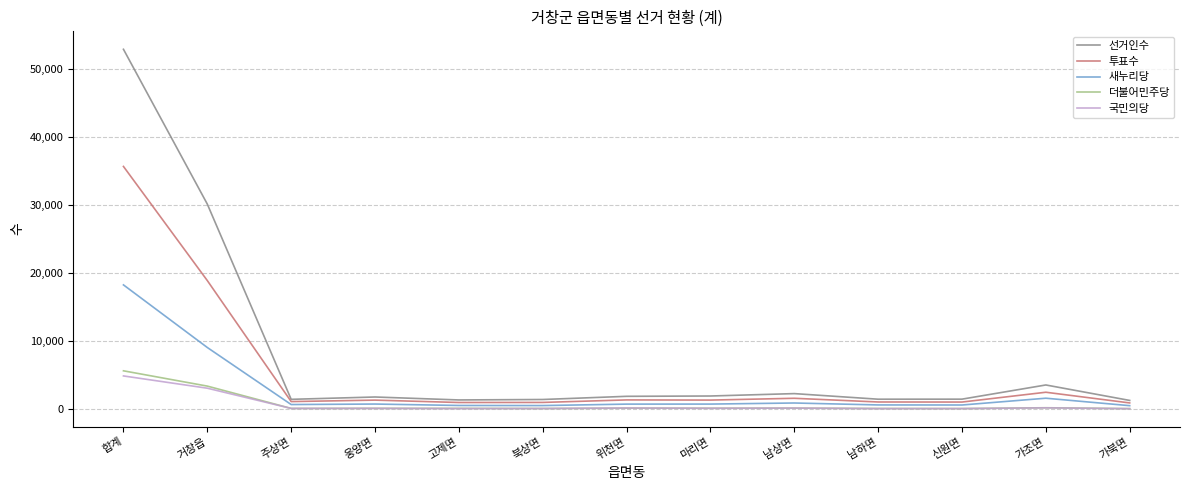

Is the value of 투표수 at 합계 greater than the value of 새누리당 at 웅양면?

Yes